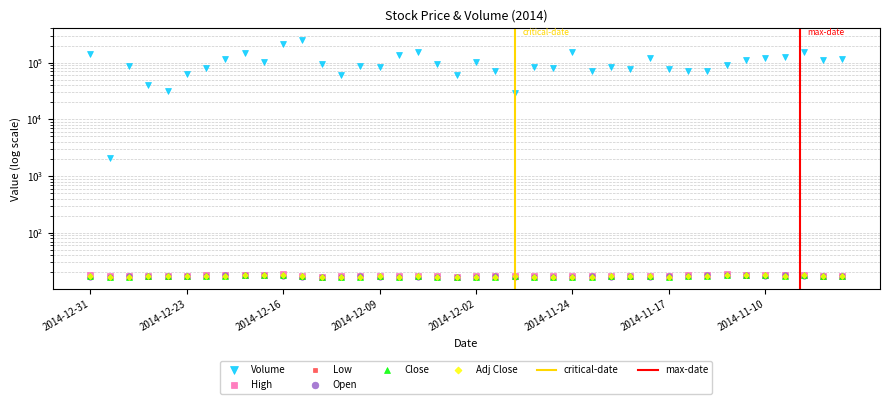

What is the average value of the High series?

17.5